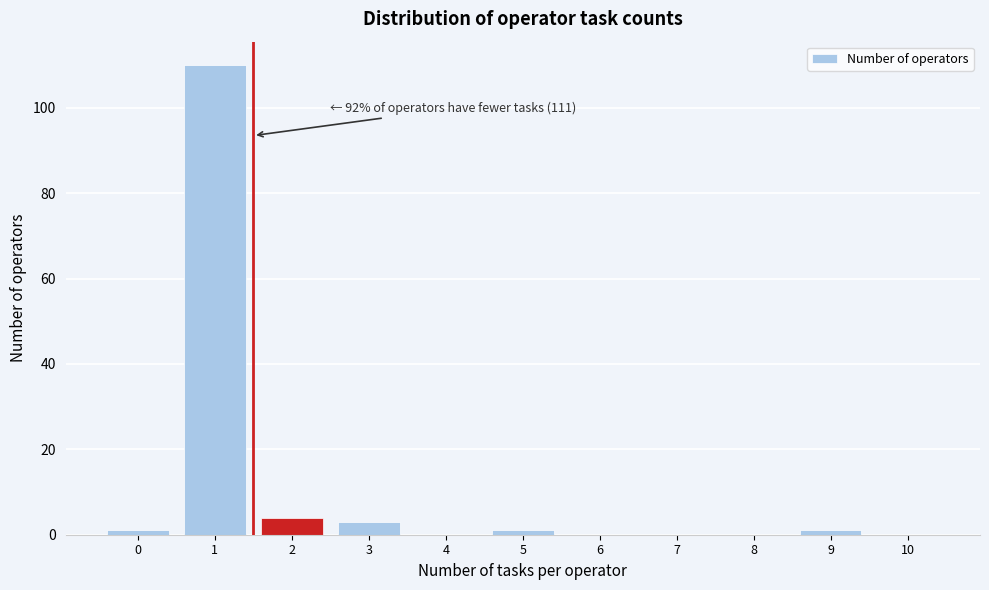

Over which range of the x-axis is the bar tallest?

0.5 to 1.5